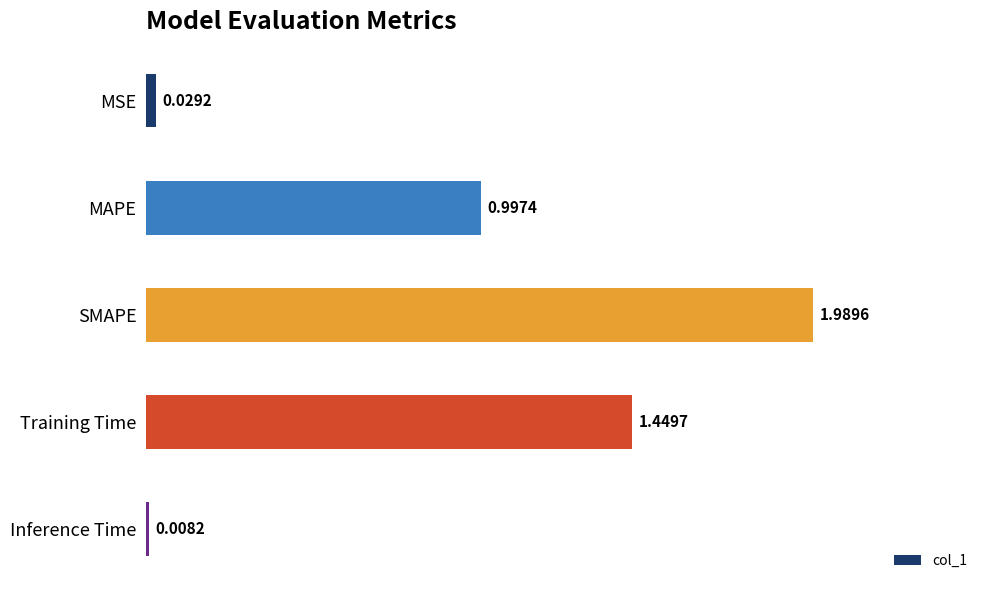

How many categories are shown in the chart?

5